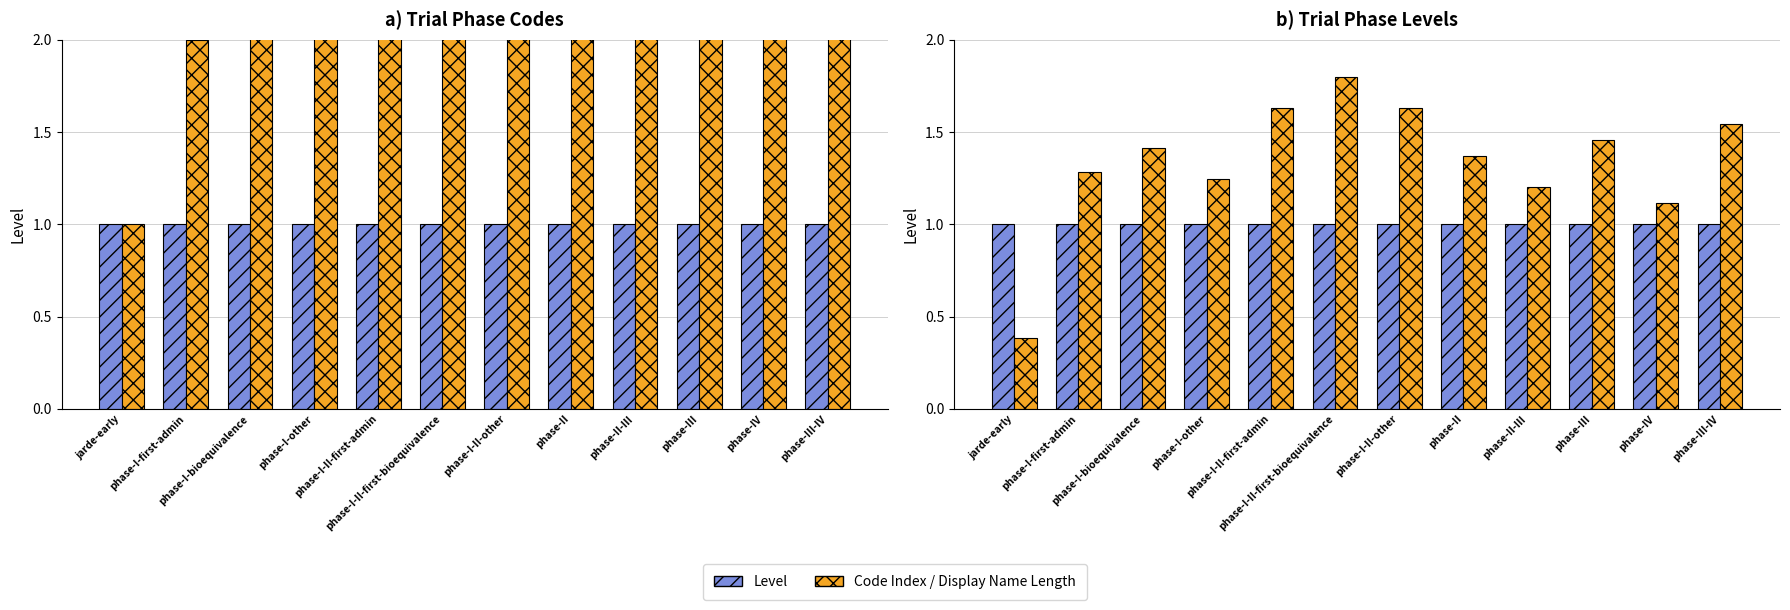

At which label does Display Name Length (normalized) first exceed 1?

phase-I-first-admin